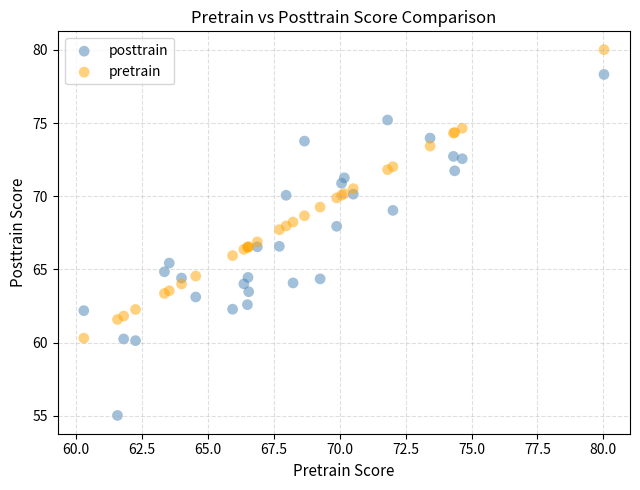

Which series reaches the maximum Y coordinate?

pretrain